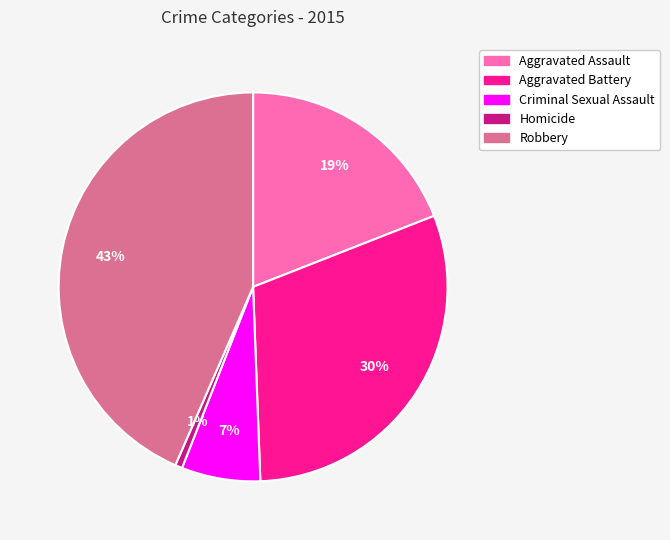

Combined, do Aggravated Assault and Robbery account for over 50%?

Yes